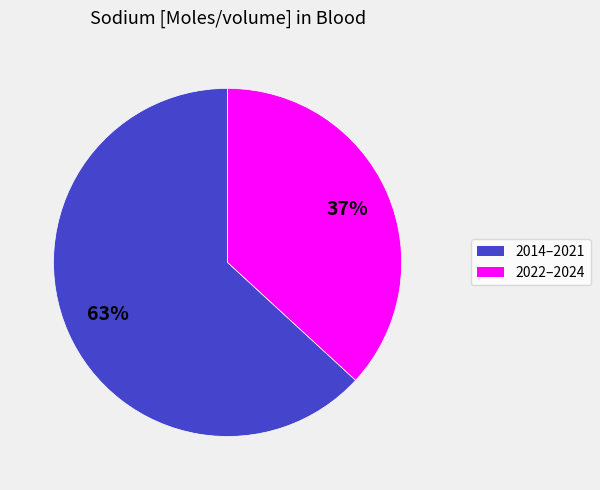

Does any single category account for the majority?

Yes